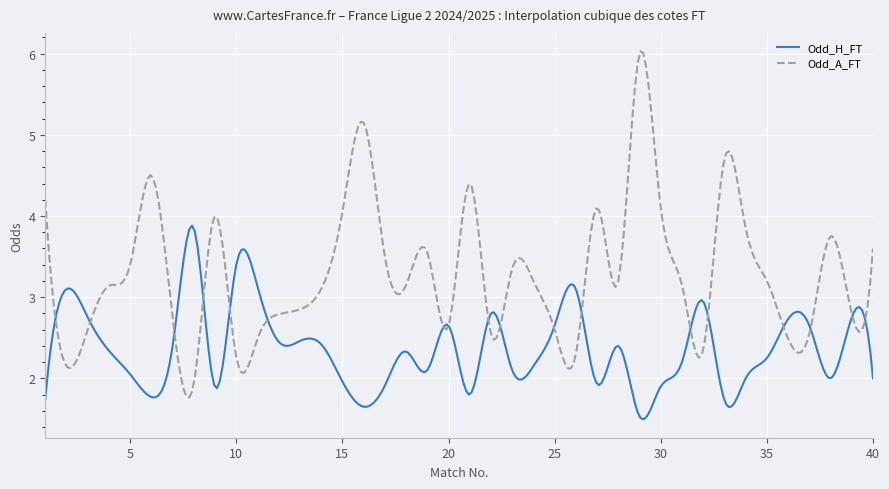

How many times do Odd_A_FT and Odd_H_FT cross each other?

18